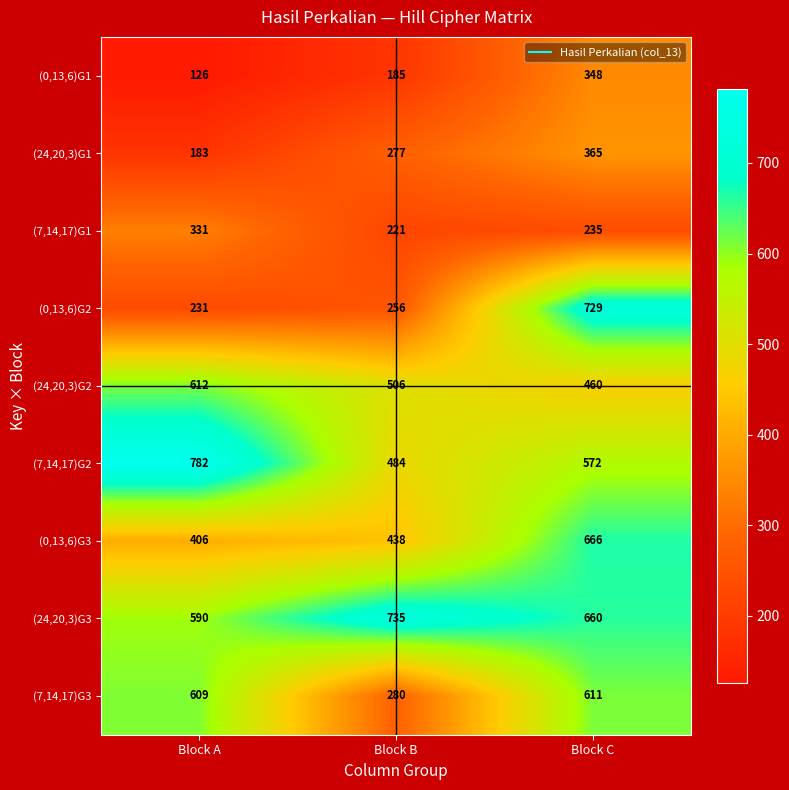

At which label does (24,20,3)G2 first exceed 506?

Block A